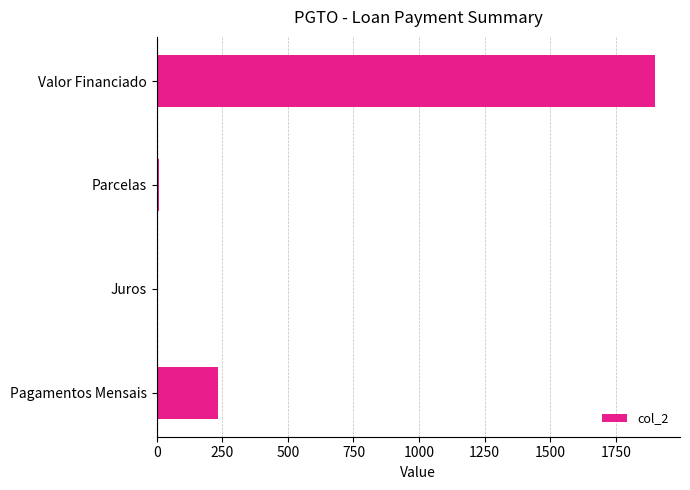

What is the sum of all values?

2144.3